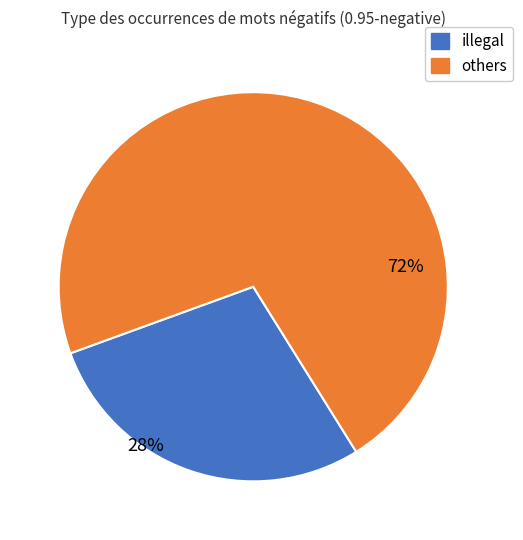

Is there any slice that represents more than half of the pie?

Yes